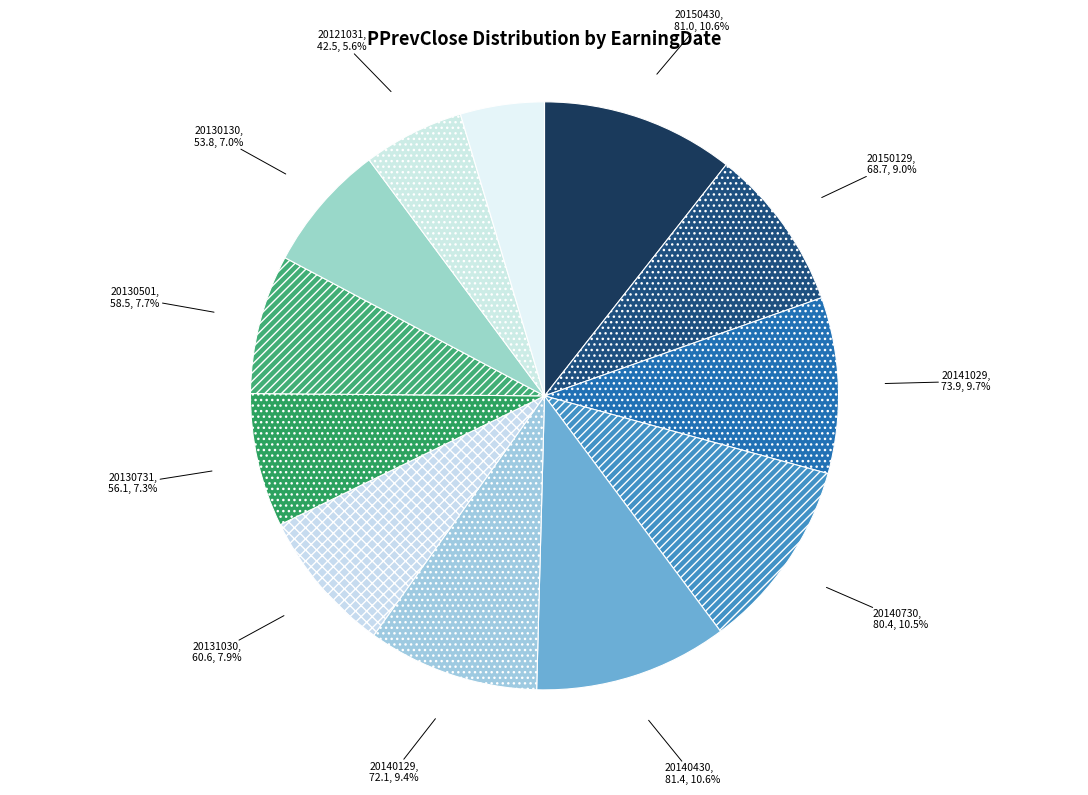

Does any single category account for the majority?

No